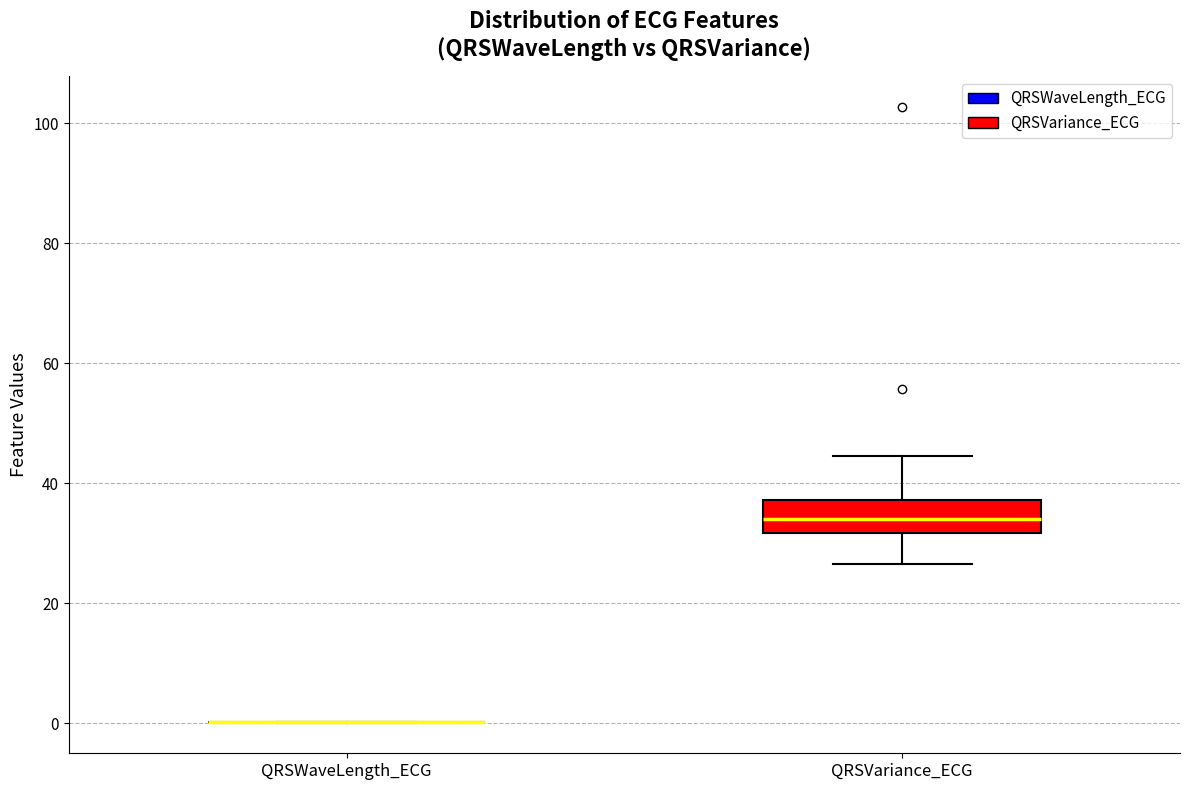

Reading left to right, read every box against the y-axis: the position of its median line, the range the box covers, and the ends of its whiskers. The values are not printed on the chart, so give them approximately, as read against the axis.

QRSWaveLength_ECG: box collapsed to a line at 0, whiskers 0 to 0
QRSVariance_ECG: median 34, box 32 to 38, whiskers 26 to 44